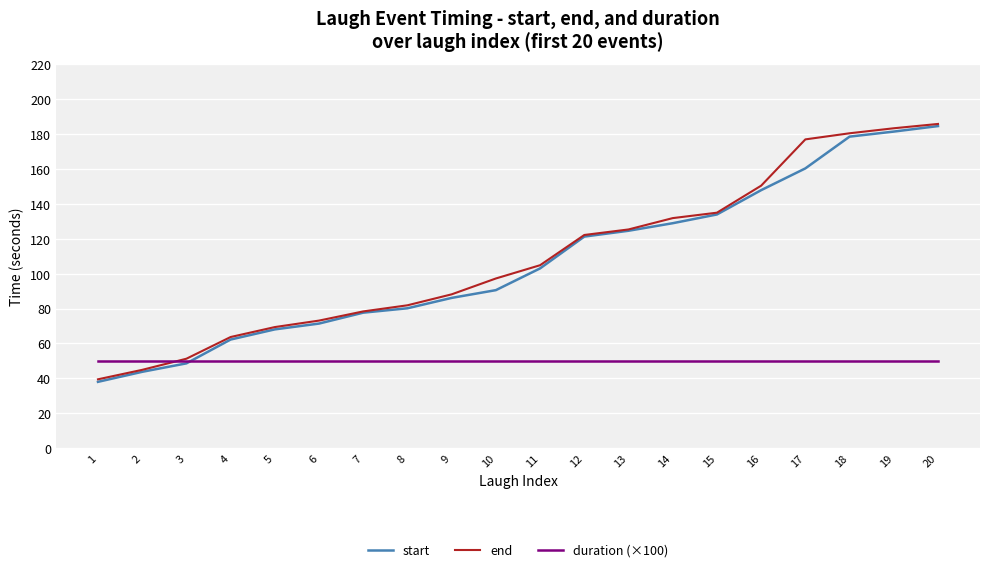

Where is end nearest to the value 112?

11